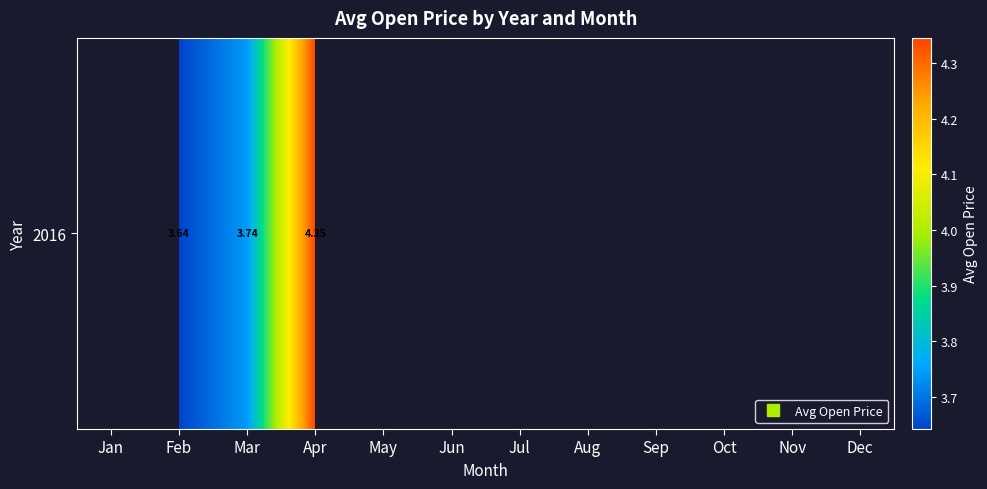

Which label corresponds to the largest value in the chart?

Apr